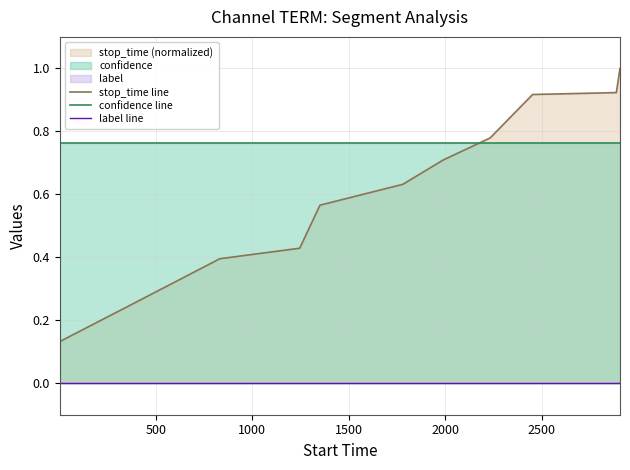

What is the difference between the maximum and minimum values in the stop_time line series?

0.9